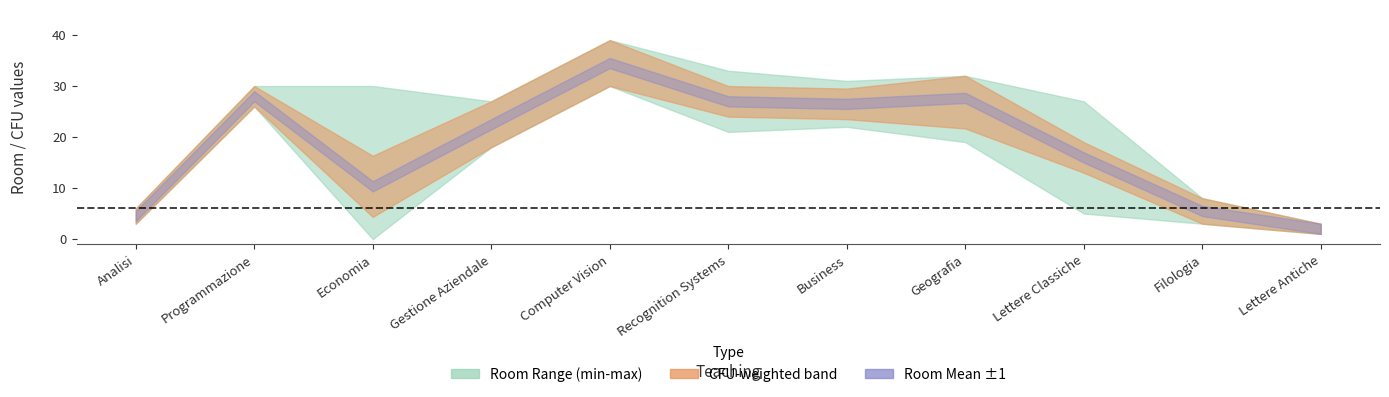

Rank the series at Lettere Classiche from lowest to highest value.

ROOM_min, CFU, ID, ROOM_mean, ROOM_max